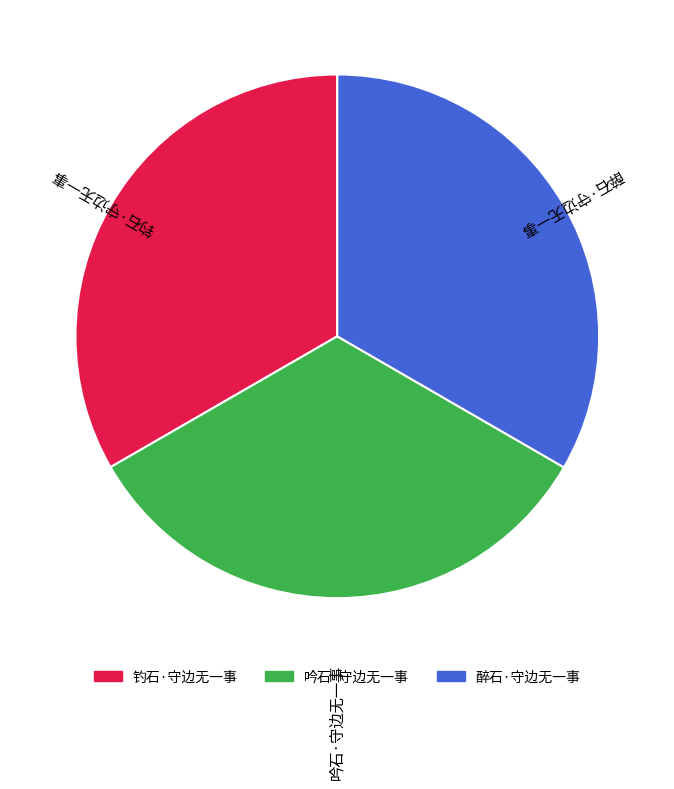

Is the sum of 吟石·守边无一事 and 醉石·守边无一事 greater than half?

Yes